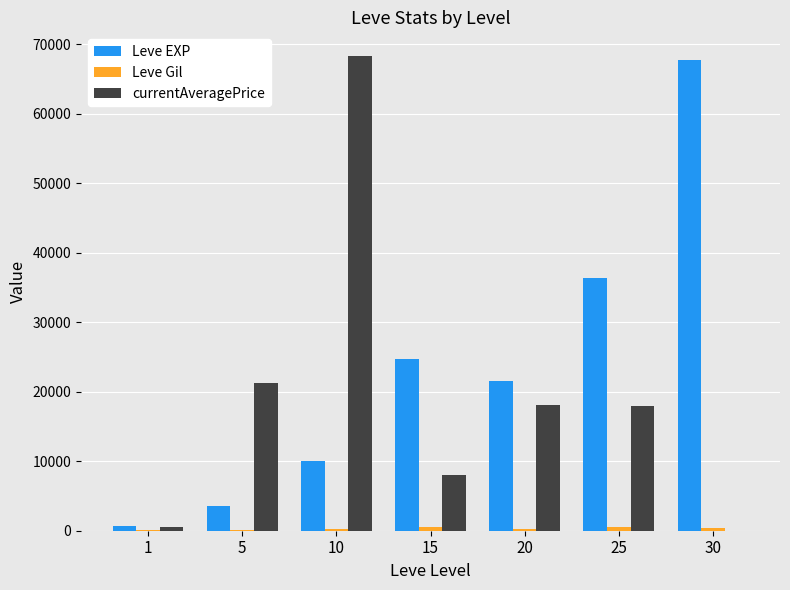

How many distinct data groups are displayed?

3